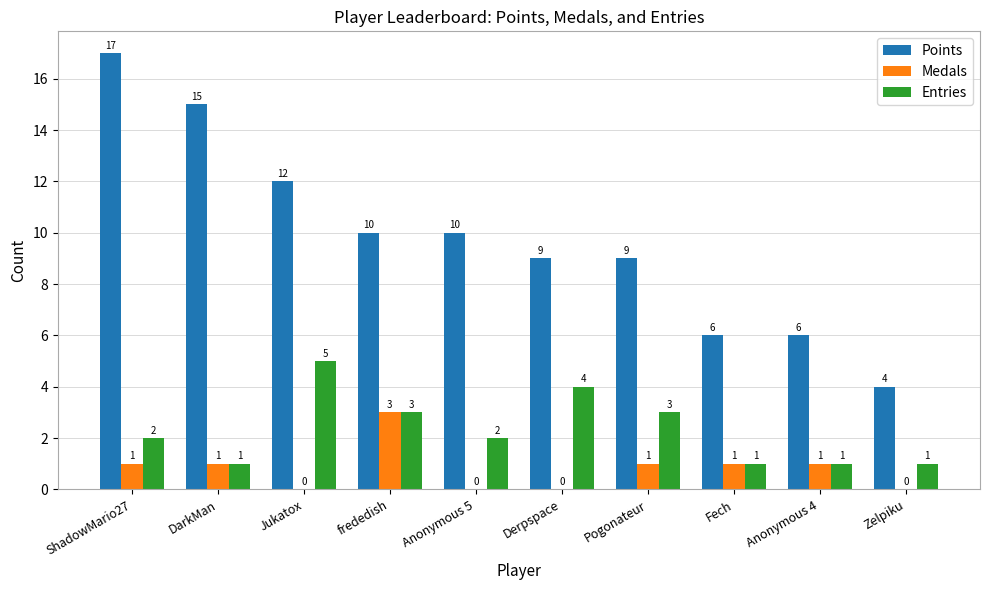

Which series changed the most between Derpspace and Zelpiku?

Points